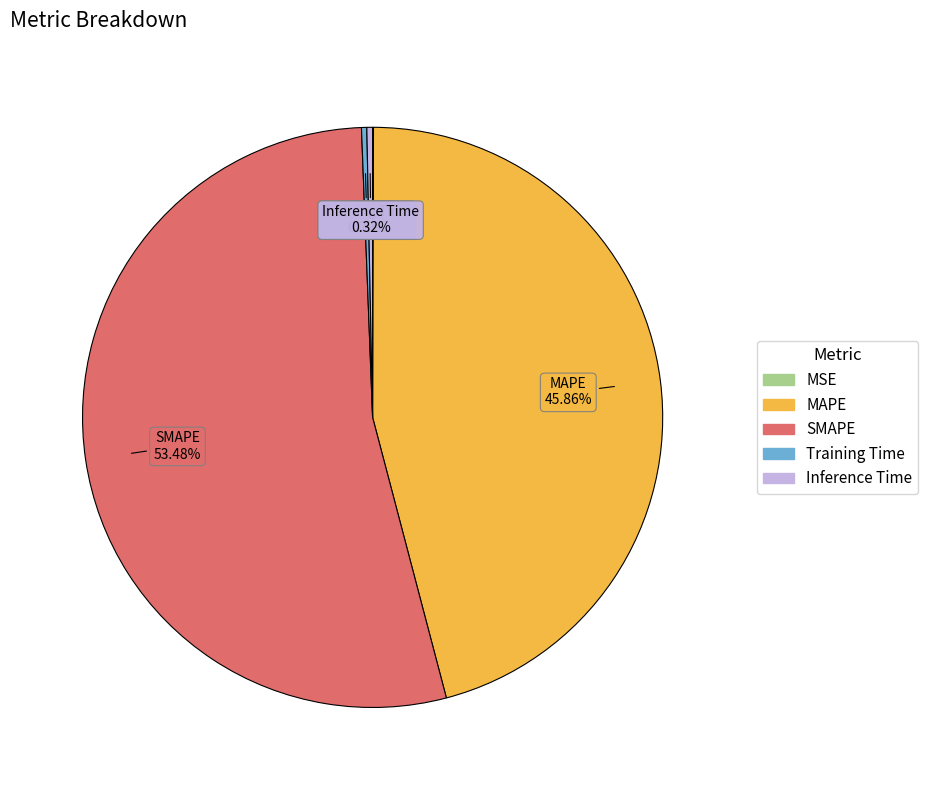

Which slice represents more than half of the pie?

SMAPE